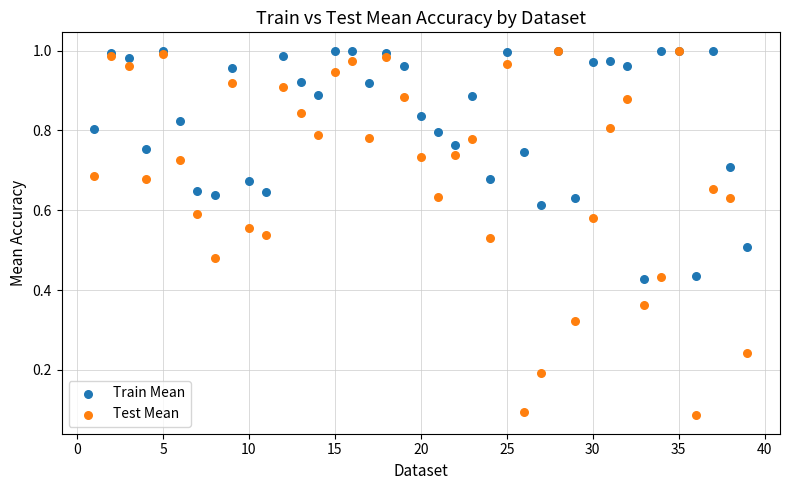

What are all the series names shown in the legend?

Train Mean, Test Mean